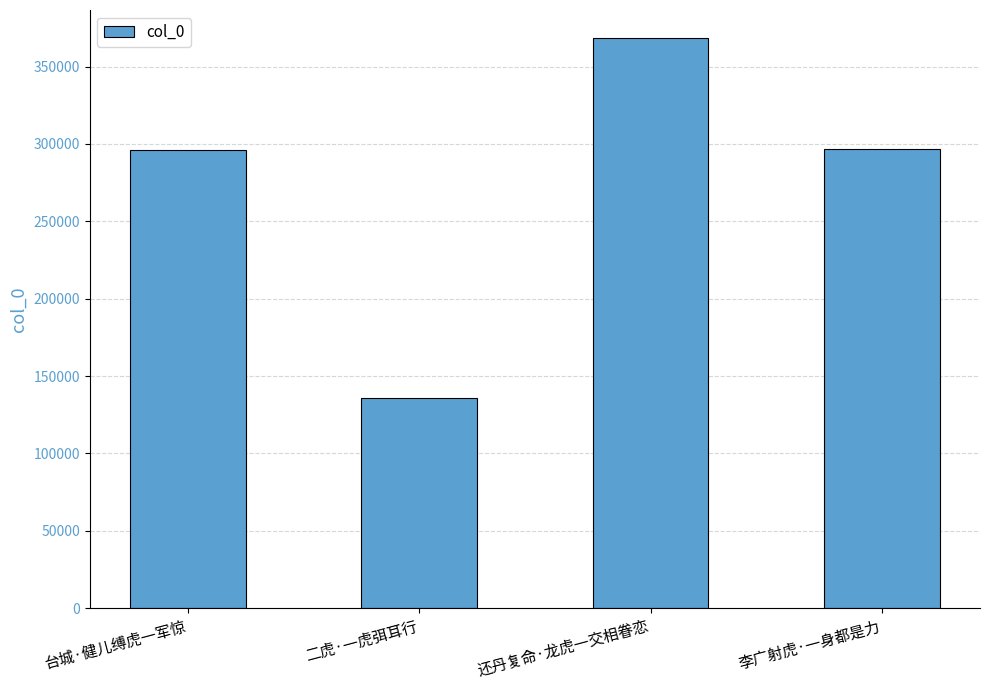

How many bars are there in total?

4